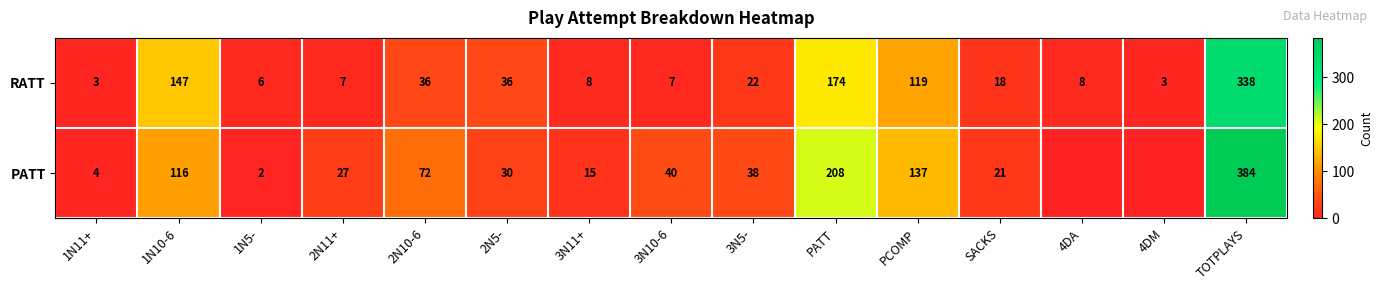

What is the maximum value shown in the chart?

384